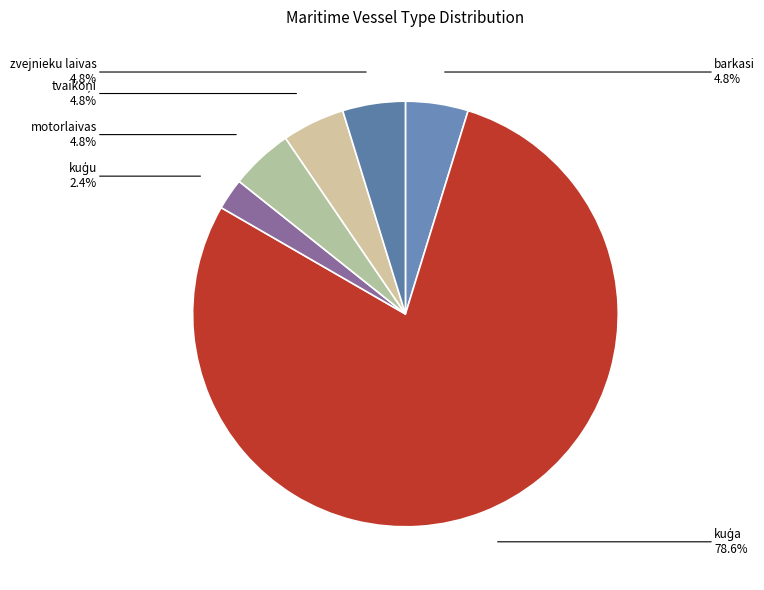

Do zvejnieku laivas and barkasi together represent more than half of the pie?

No